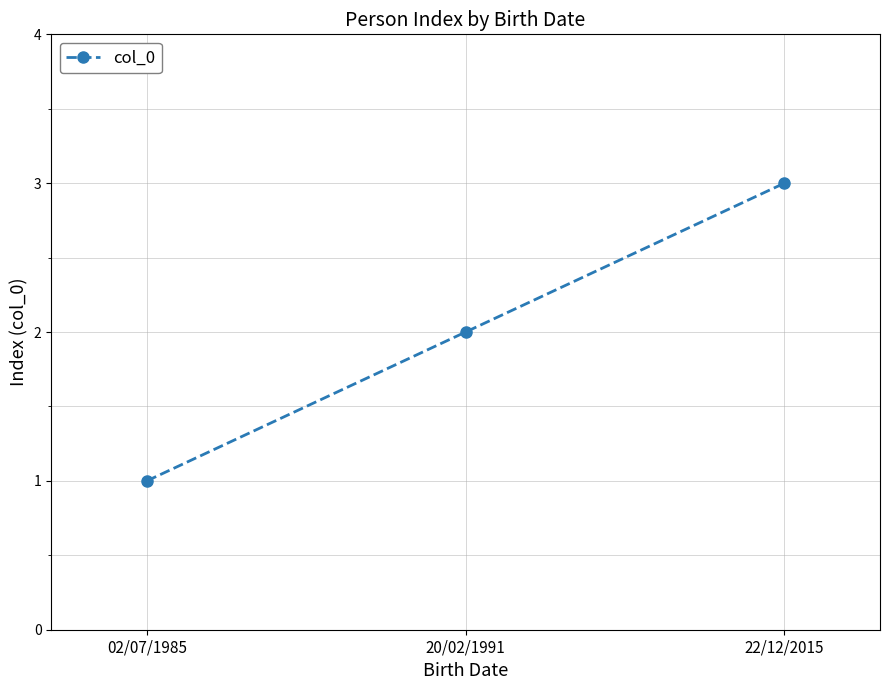

True or false: the data shows 3 at 20/02/1991.

False